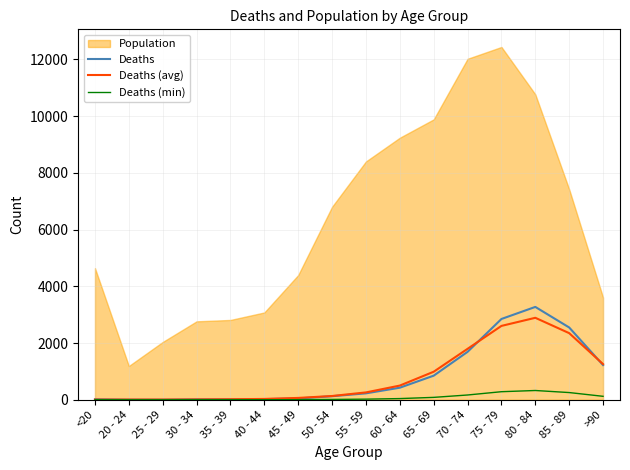

Read the Deaths (min) value at 25 - 29.

0.3